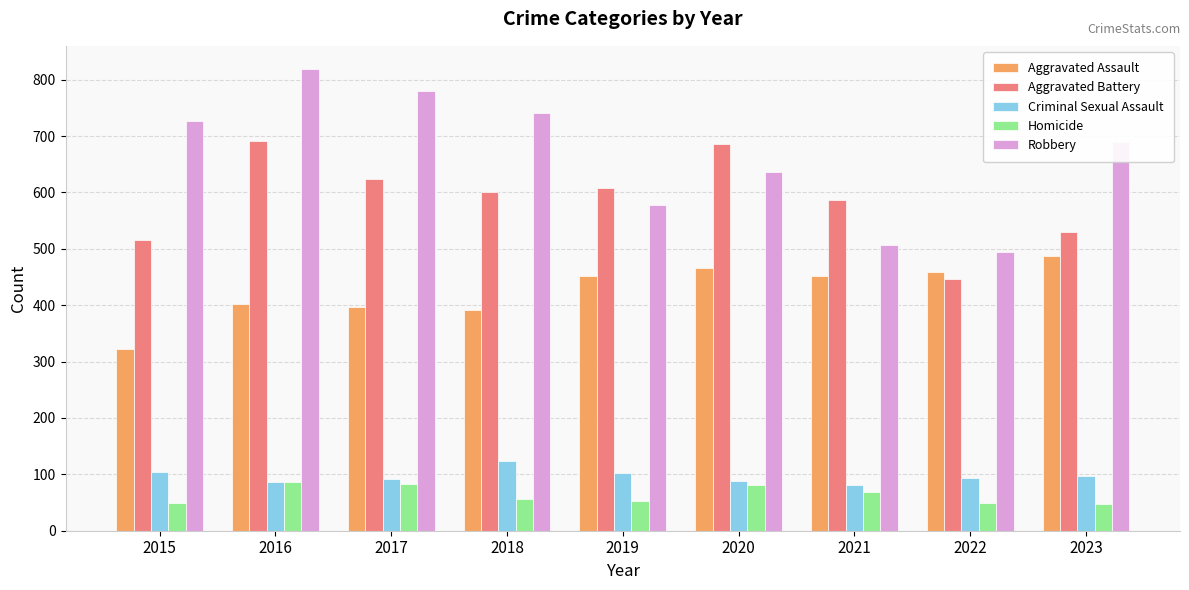

What is the difference between the highest and lowest values at 2022?

446